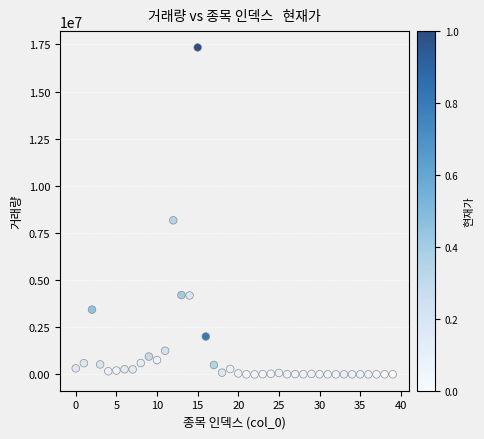

What is the range of Y values (max minus min)?

17340185